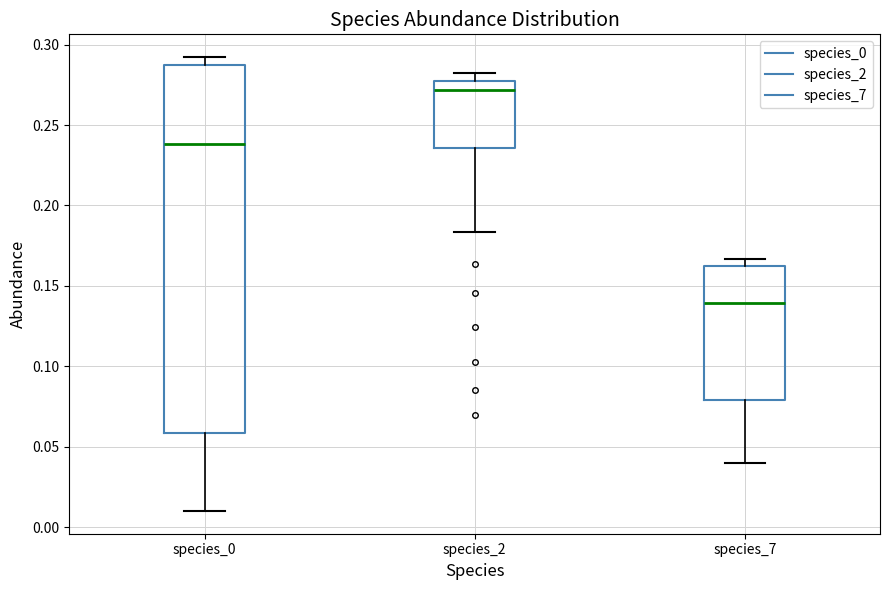

Reading left to right, transcribe this box plot: for each box, give where its median line is, the range the box spans, and where its two whiskers end, as read against the y-axis. The values are not printed on the chart, so give them approximately, as read against the axis.

species_0: median 0.240, box 0.060 to 0.285, whiskers 0.010 to 0.290
species_2: median 0.270, box 0.235 to 0.275, whiskers 0.185 to 0.285
species_7: median 0.140, box 0.080 to 0.165, whiskers 0.040 to 0.165 (just above the box's upper edge)